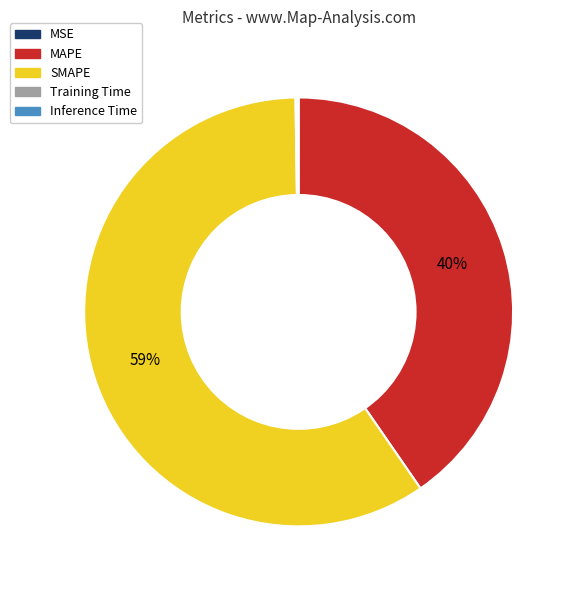

Which category accounts for the majority?

SMAPE